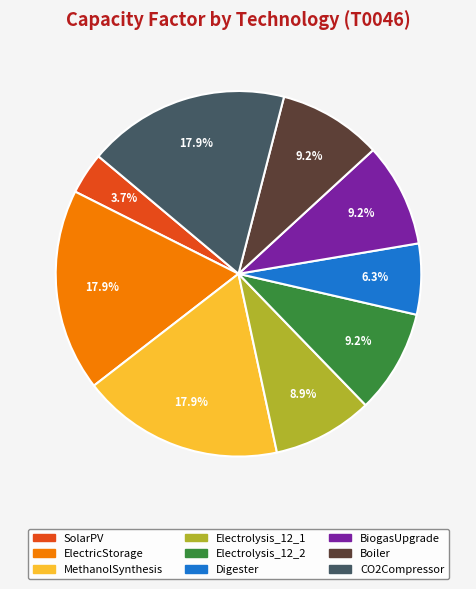

Is there any slice that represents more than half of the pie?

No